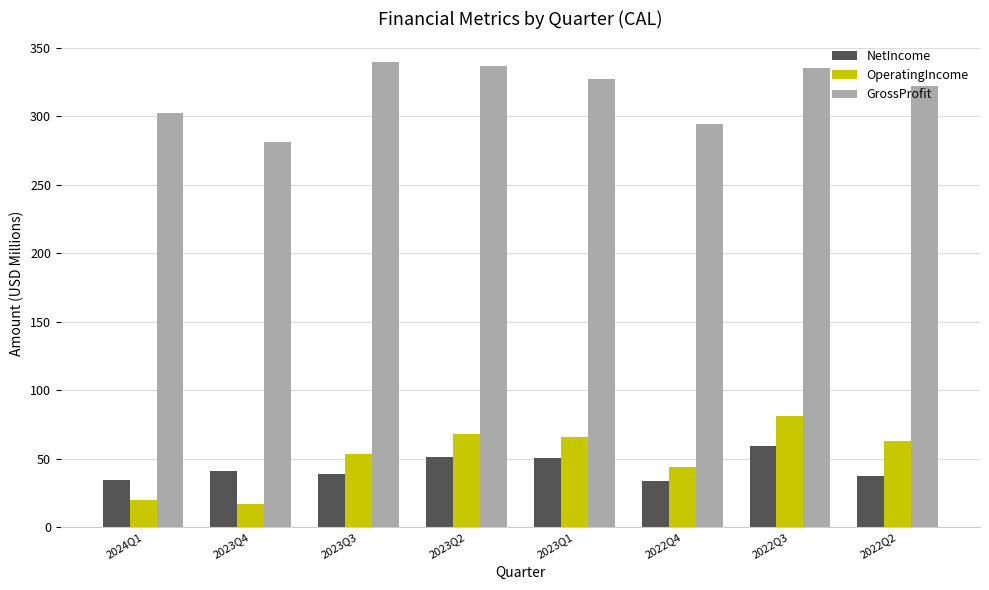

The NetIncome series shows 51.2 at 2023Q2. True or false?

True